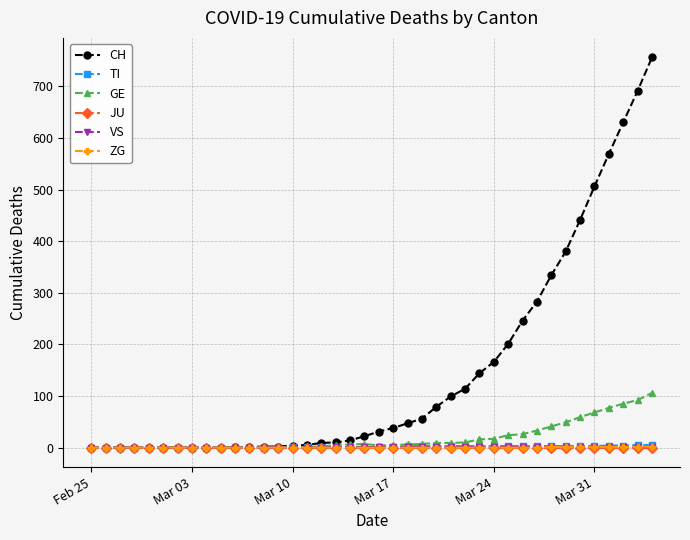

What is the maximum value shown in the chart?

756